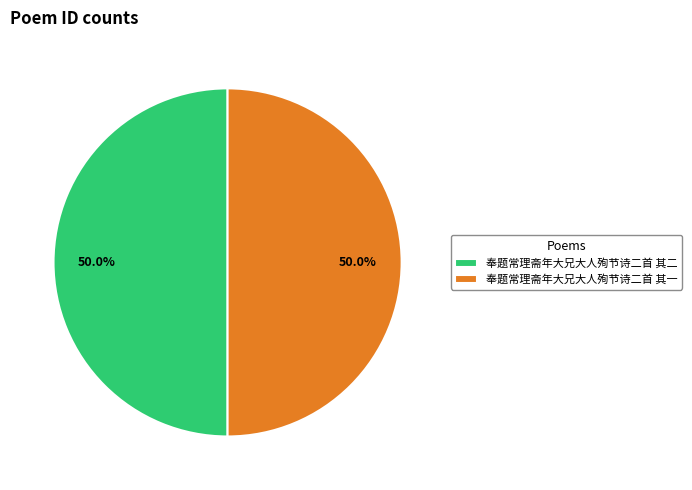

Do 奉题常理斋年大兄大人殉节诗二首 其一 and 奉题常理斋年大兄大人殉节诗二首 其二 together represent more than half of the pie?

Yes